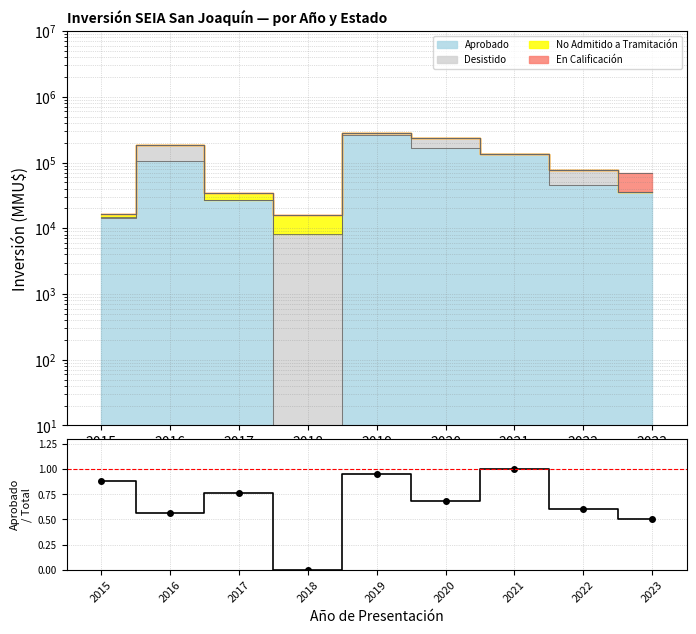

At which label is the value closest to 0?

2018